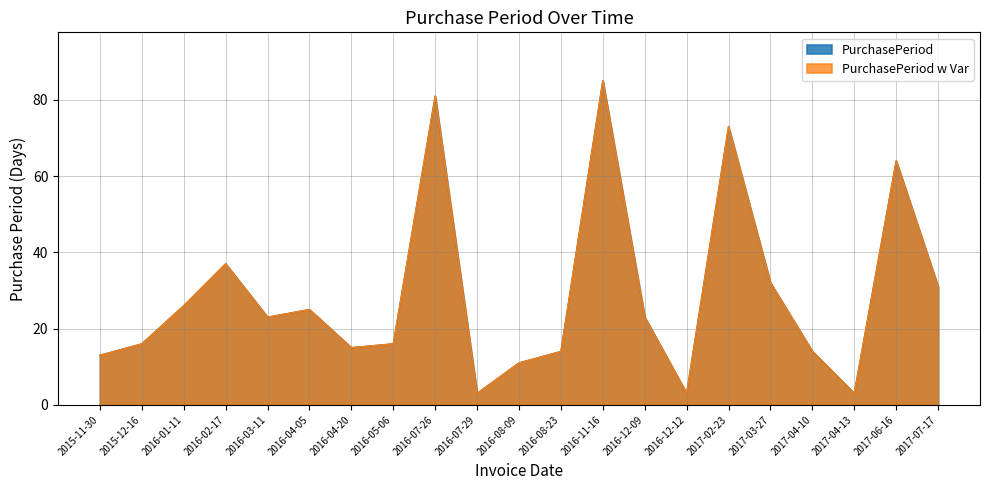

List the labels in order of PurchasePeriod_w_Var value, largest first.

2016-11-16, 2016-07-26, 2017-02-23, 2017-06-16, 2016-02-17, 2017-03-27, 2017-07-17, 2016-01-11, 2016-04-05, 2016-03-11, 2016-12-09, 2015-12-16, 2016-05-06, 2016-04-20, 2016-08-23, 2017-04-10, 2015-11-30, 2016-08-09, 2016-07-29, 2016-12-12, 2017-04-13